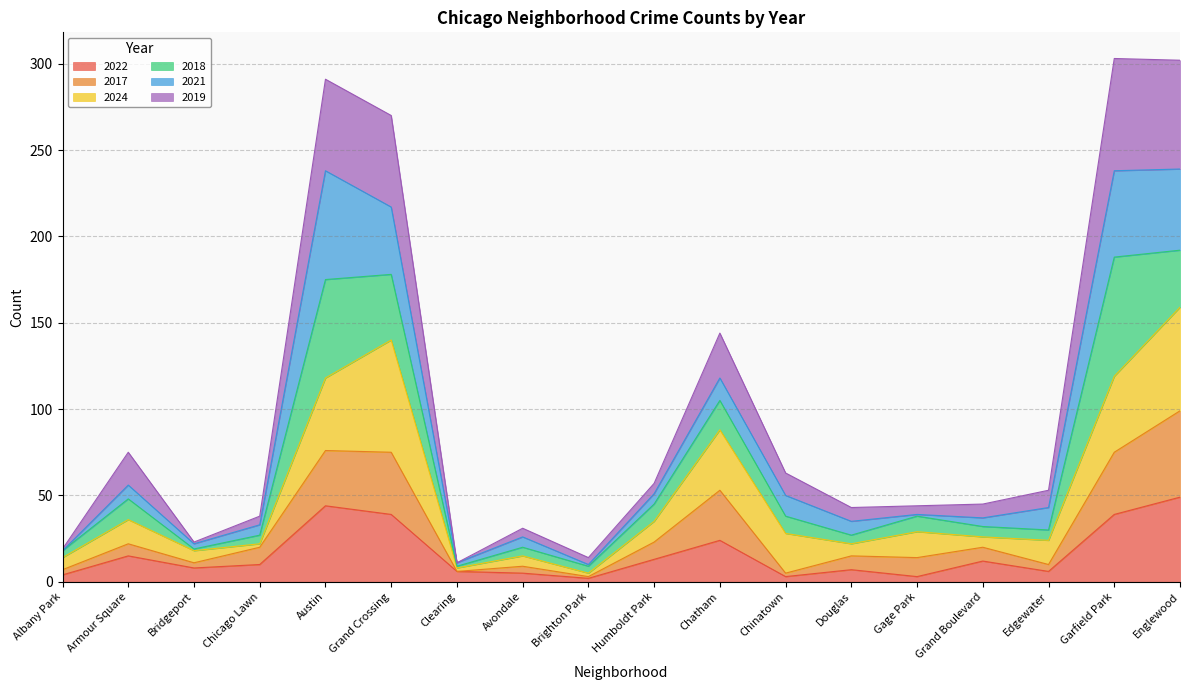

At which category does the chart reach its minimum across all series?

Brighton Park